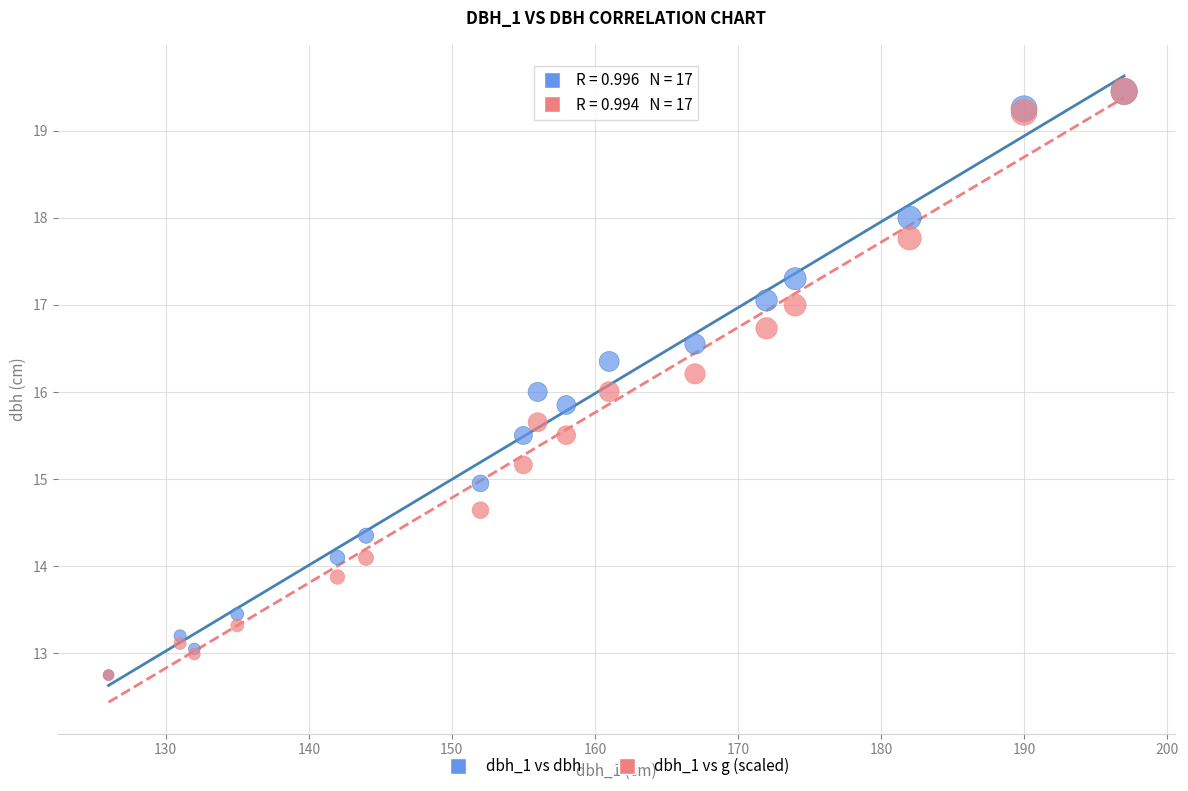

What are all the series names shown in the legend?

dbh_1 vs dbh, dbh_1 vs g (scaled)